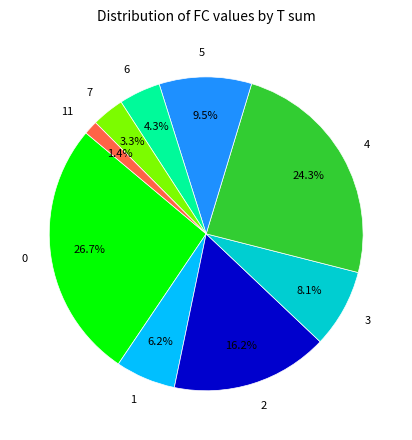

To the nearest percent, what is the difference between the largest and smallest slice percentages?

25%